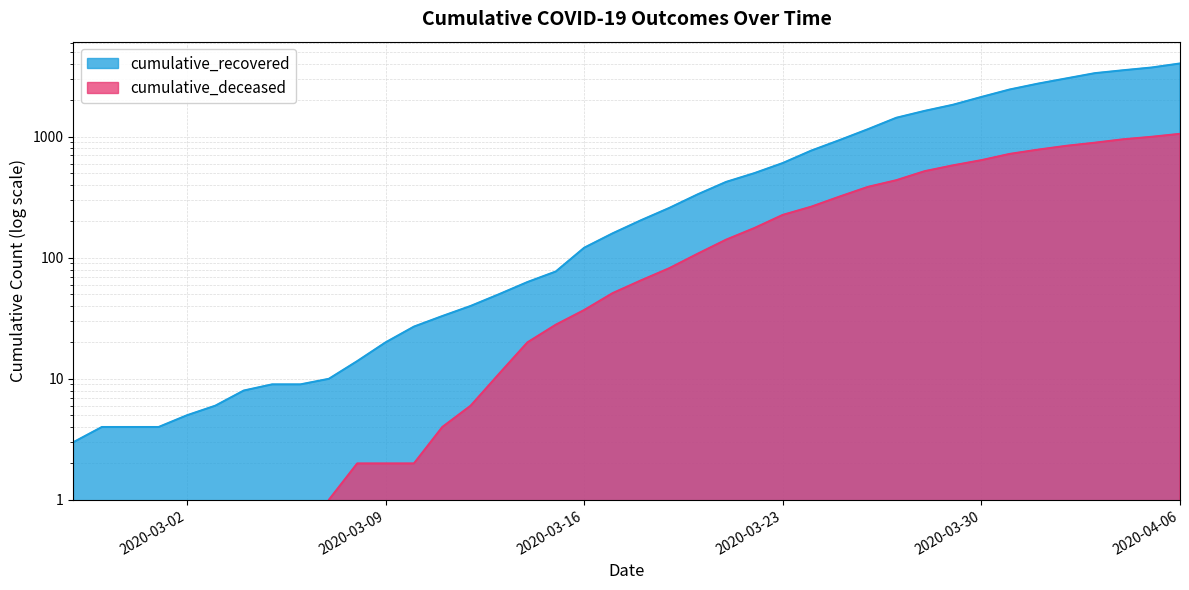

What is the maximum value for cumulative_deceased?

1056